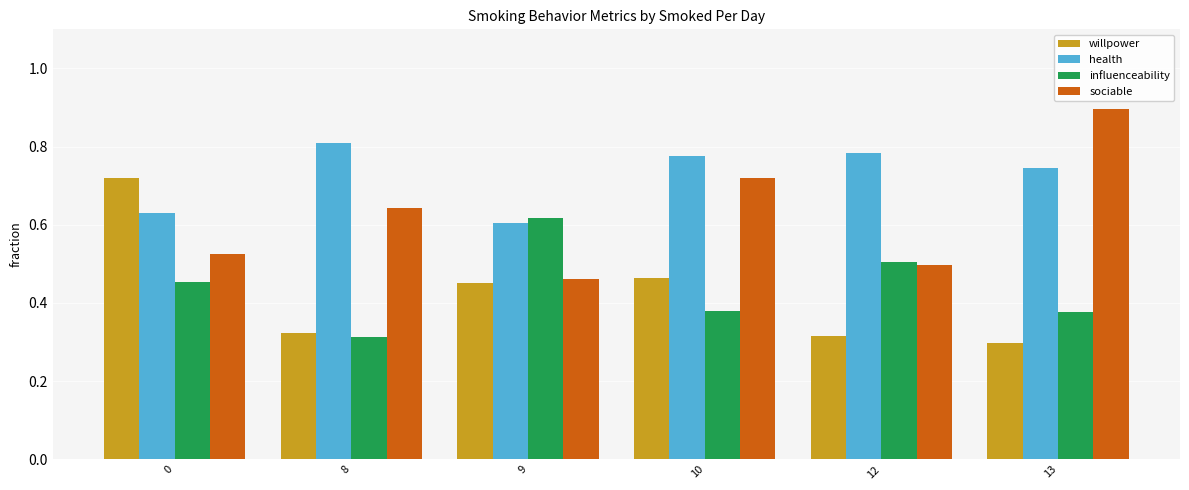

How many bars are there in each group?

4